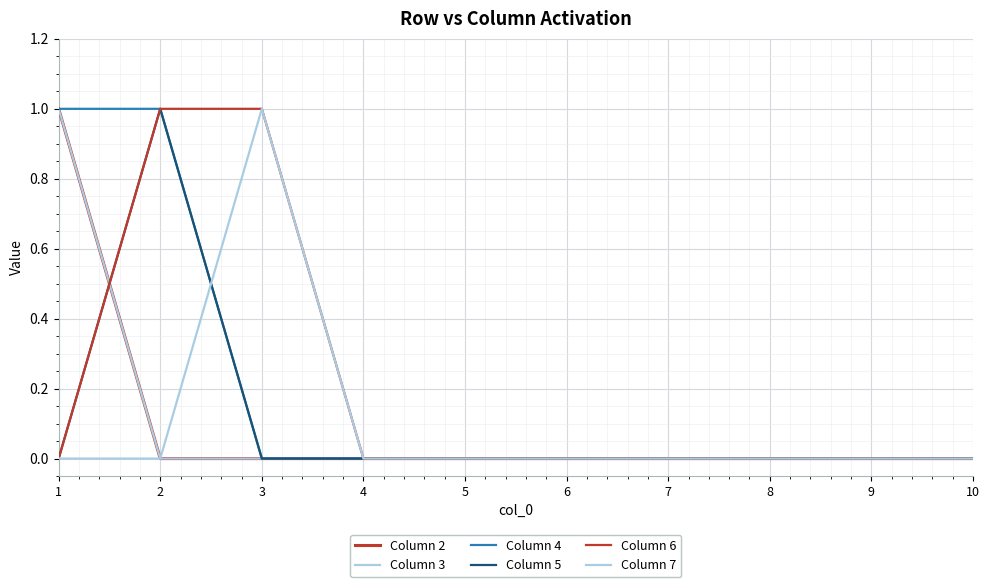

Which series ends up on top after the final intersection of Column 3 and Column 5?

Column 5